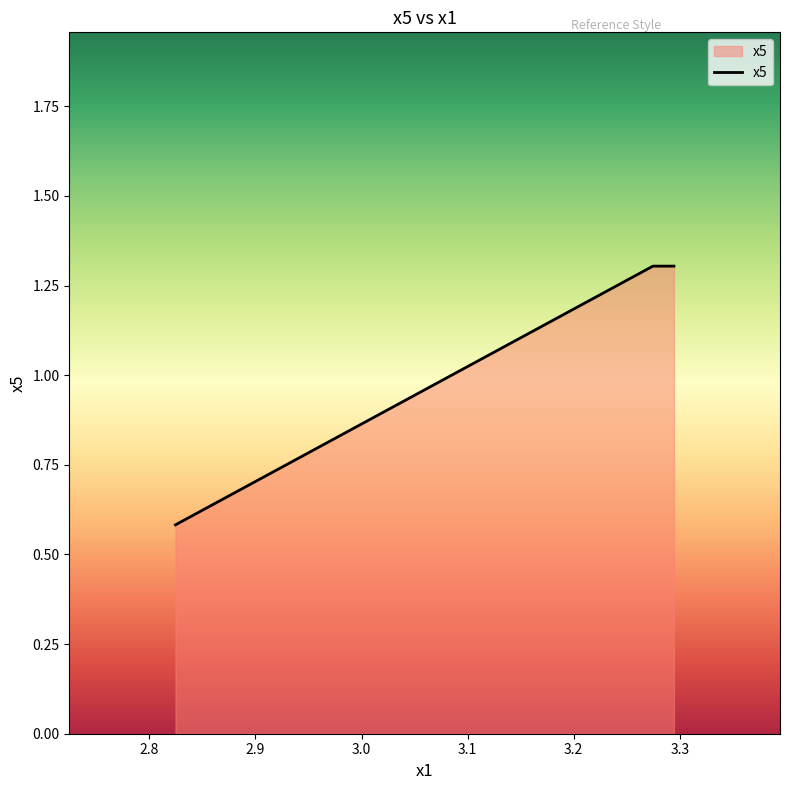

Count the number of values greater than 1.

2